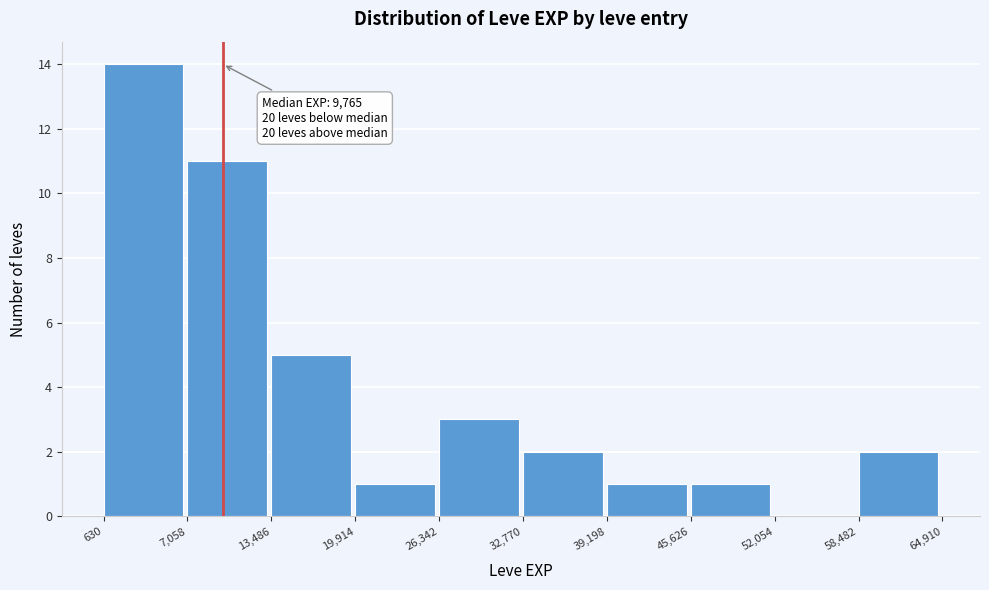

Over which range of the x-axis is the bar tallest?

630 to 7,058